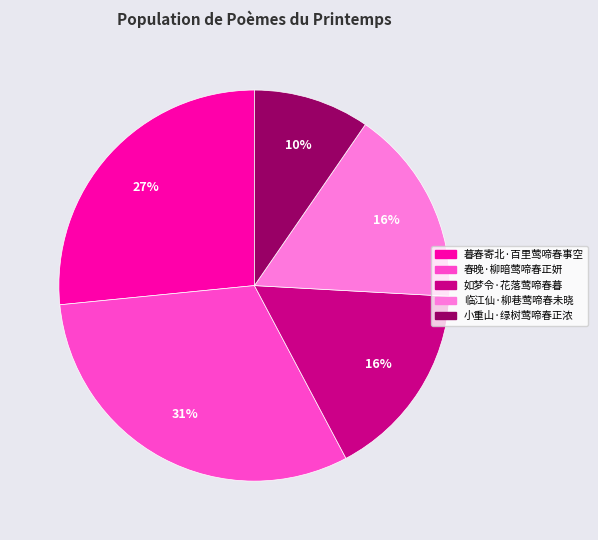

To the nearest percent, what portion does 暮春寄北·百里莺啼春事空 represent?

27%